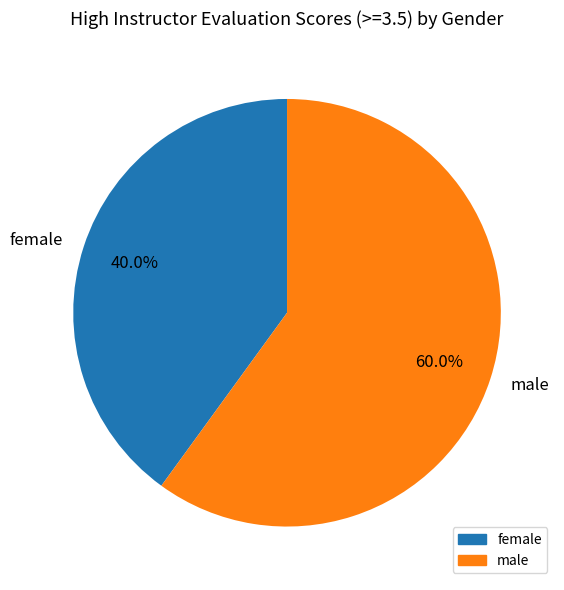

Rank the categories by value from lowest to highest.

female, male